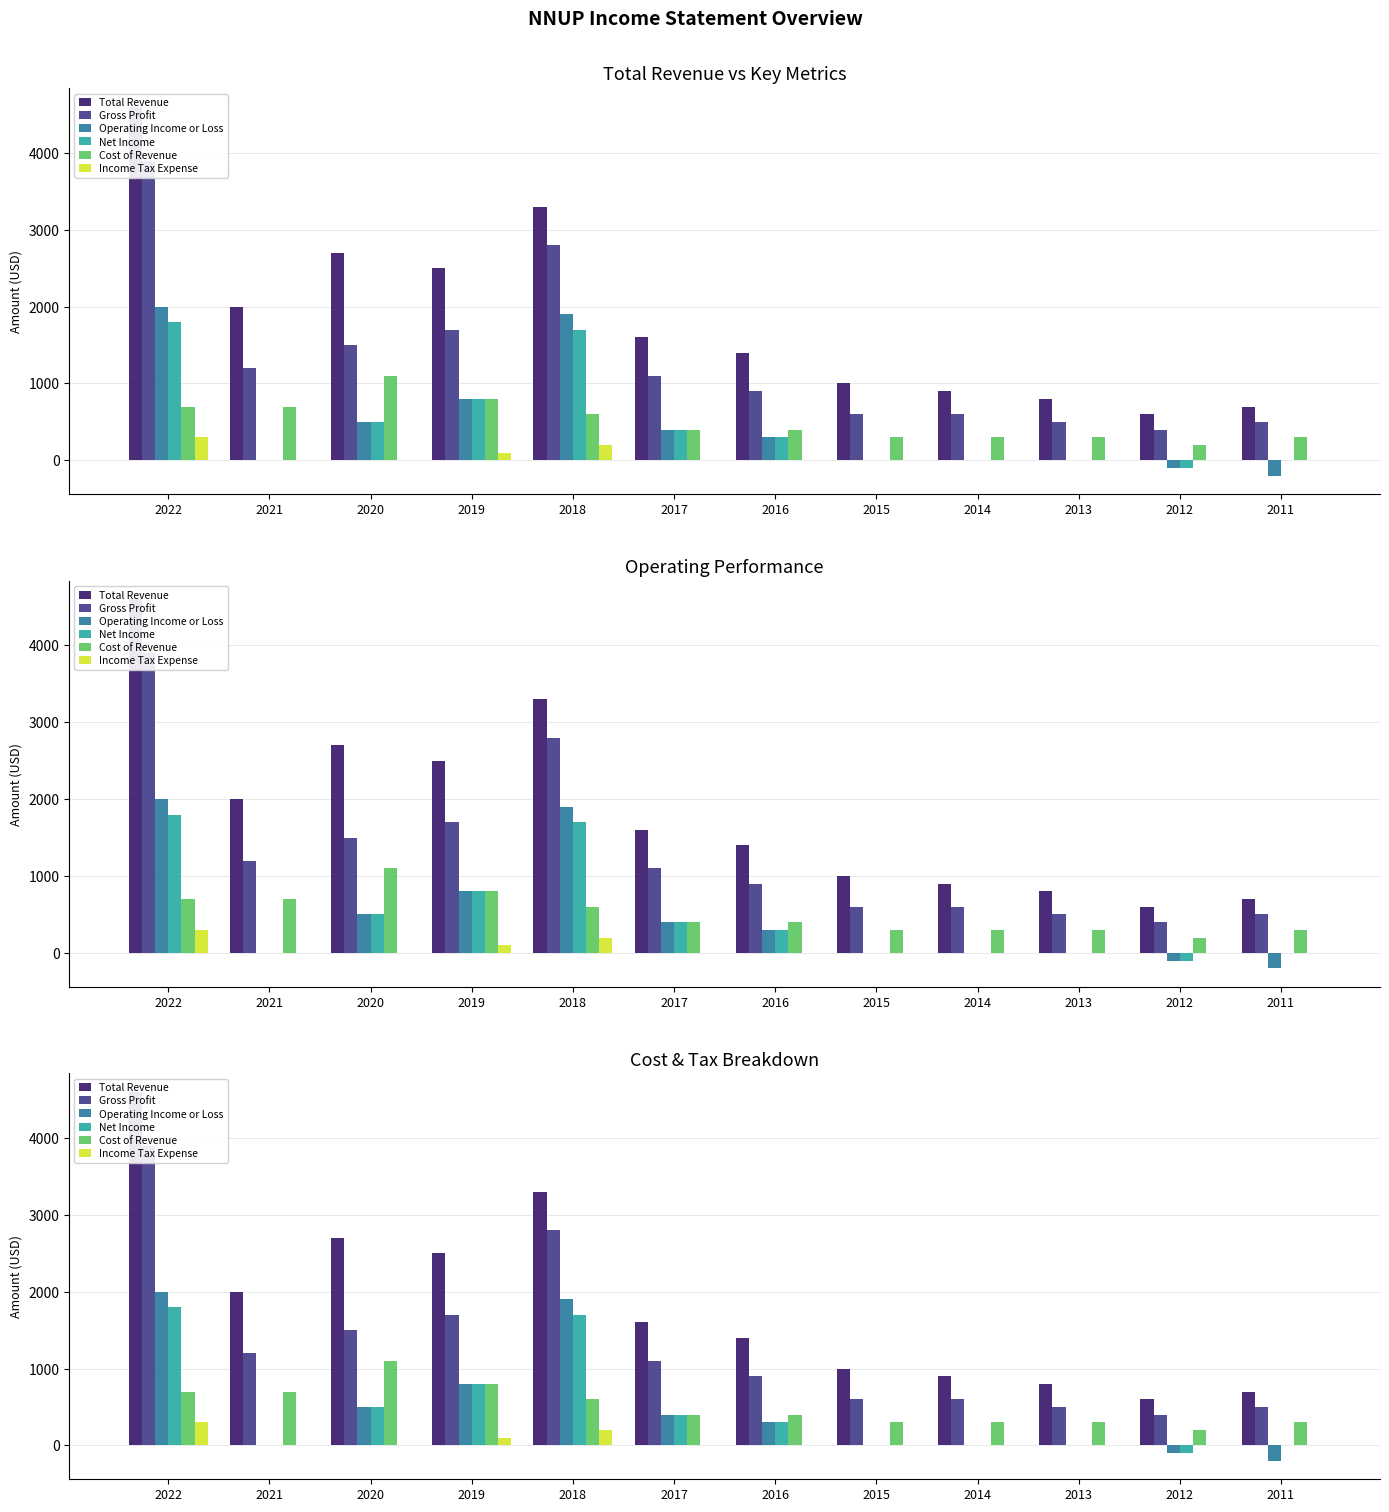

Rank the series at 2014 from highest to lowest value.

Total Revenue, Gross Profit, Cost of Revenue, Operating Income or Loss, Net Income, Income Tax Expense